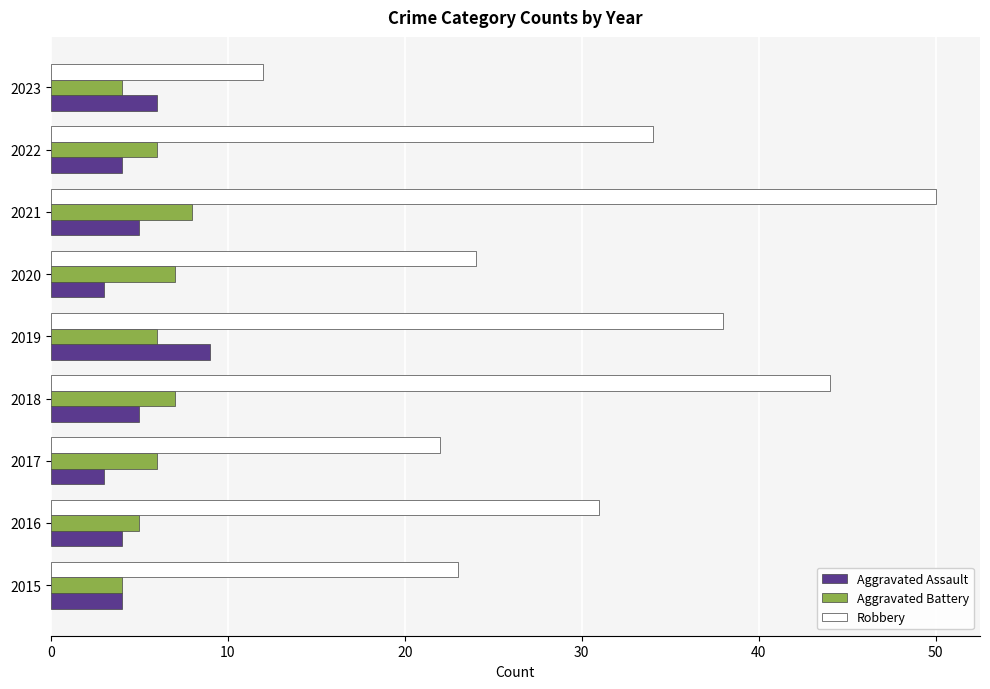

What are all the series names shown in the legend?

Aggravated Assault, Aggravated Battery, Robbery